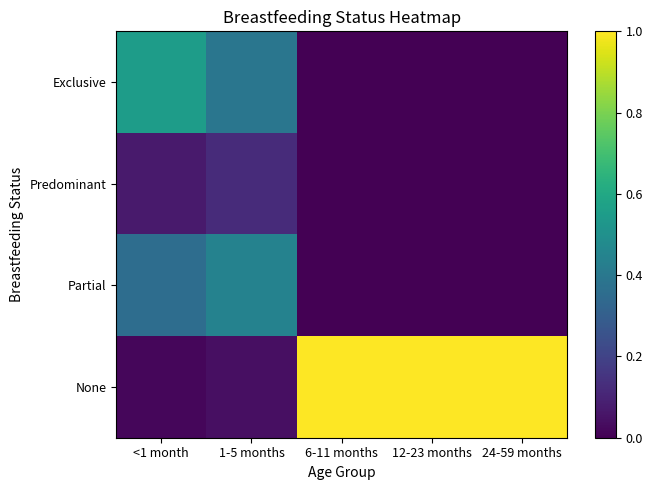

Rank the series by their maximum value, from highest to lowest.

None, Exclusive, Partial, Predominant